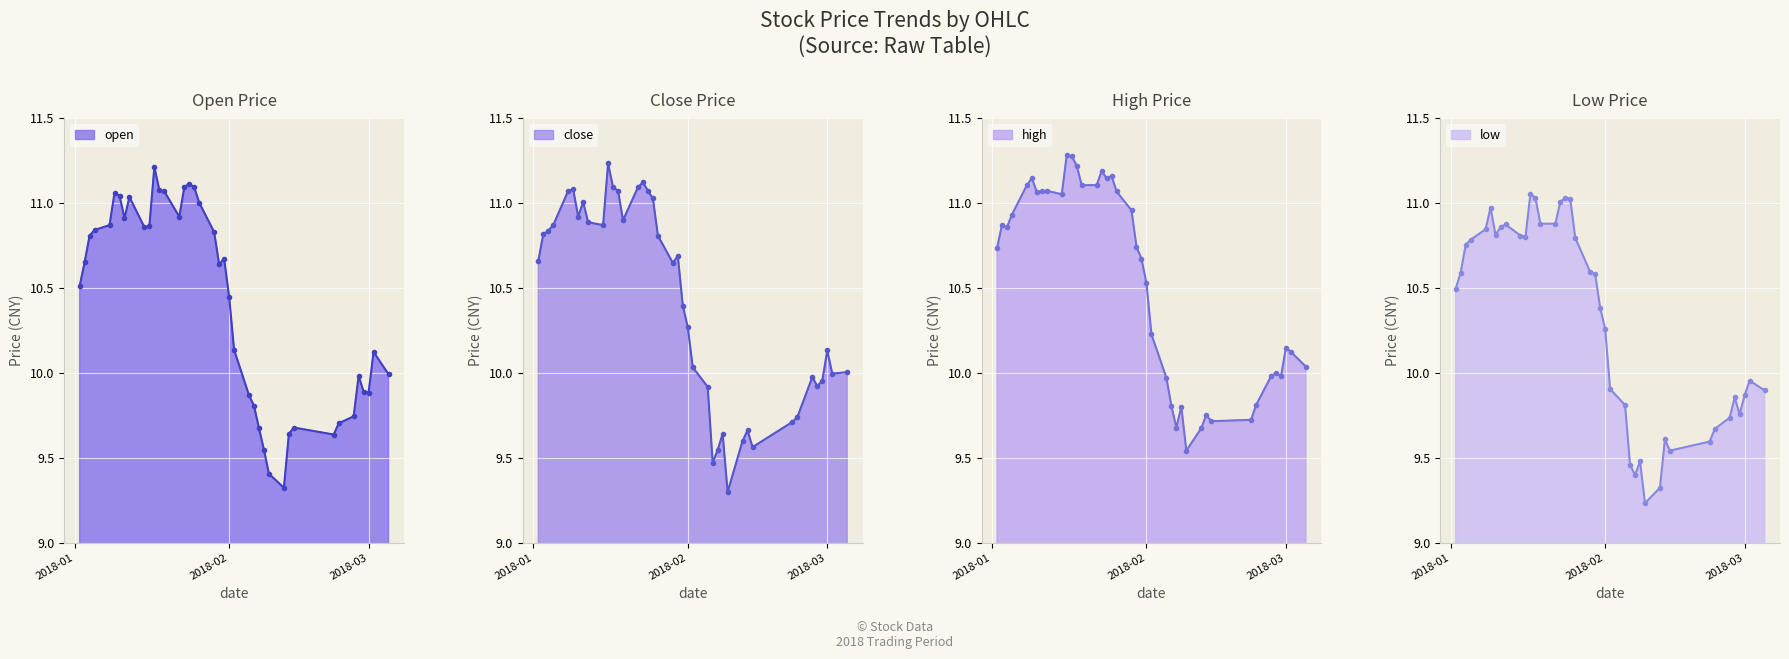

What are all the series names shown in the legend?

open, close, high, low